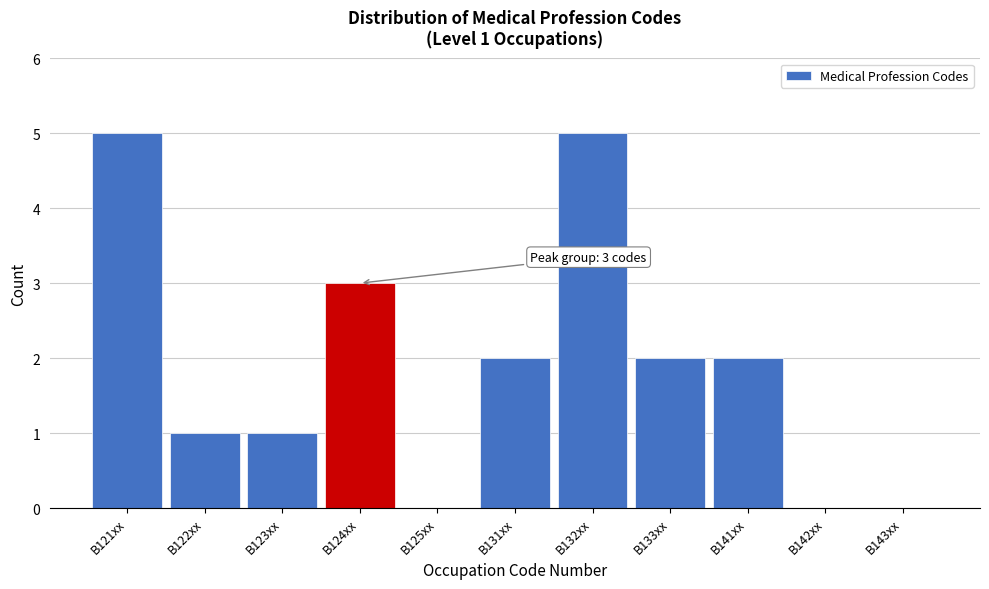

Reading left to right, list all the values displayed in this chart.

B121xx=5	B122xx=1	B123xx=1	B124xx=3	B125xx=0	B131xx=2	B132xx=5	B133xx=2	B141xx=2	B142xx=0	B143xx=0